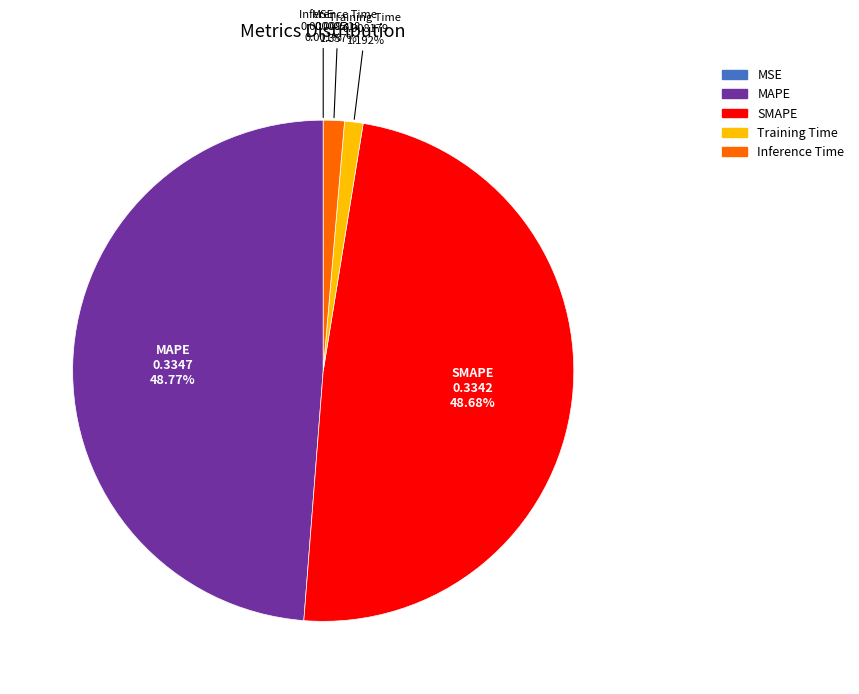

What percentage is the Inference Time slice, to the nearest percent?

1%